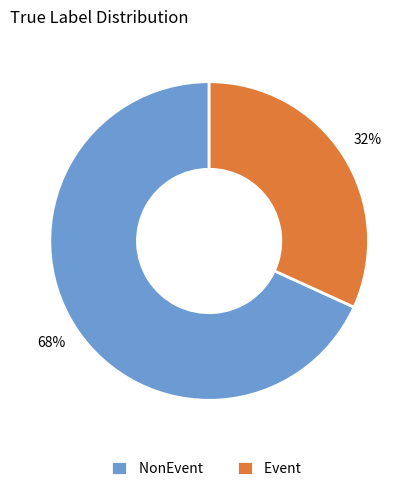

Which category has the smallest portion of the pie?

Event